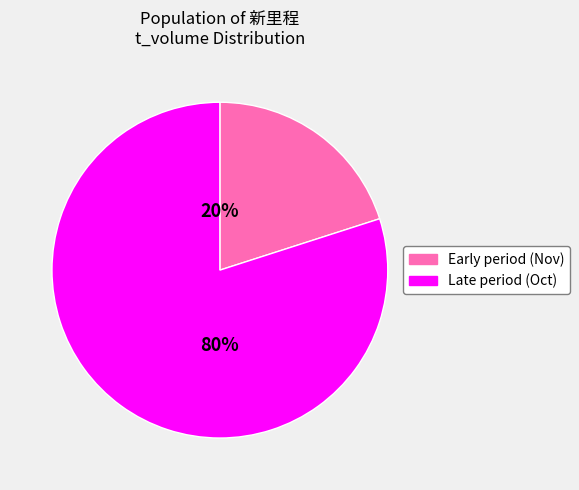

Which category has the smallest portion of the pie?

Early period (Nov)